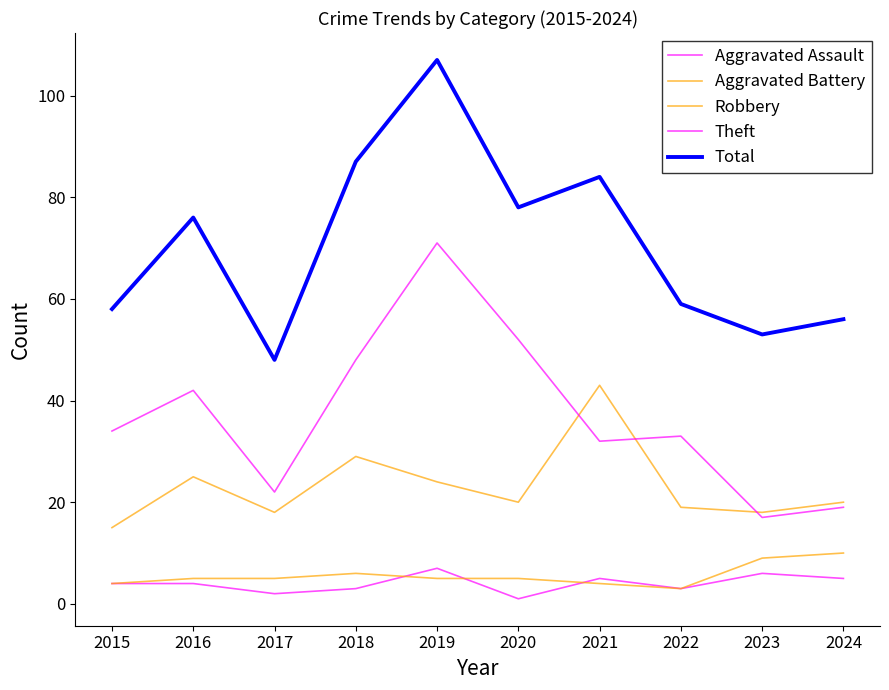

True or false: Aggravated Battery and Robbery cross at least once.

False